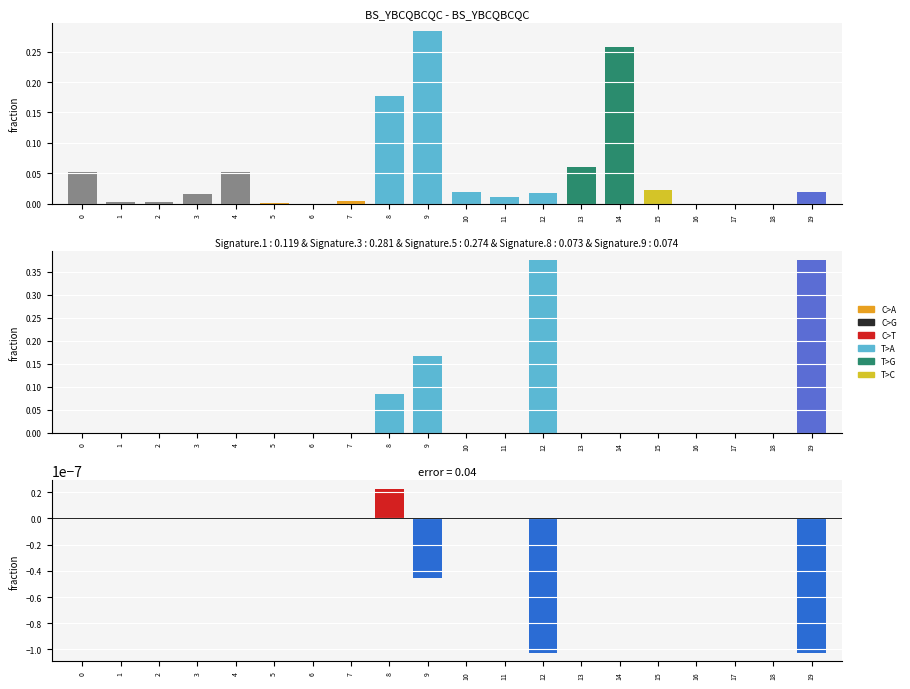

How many bars are there in total?

60